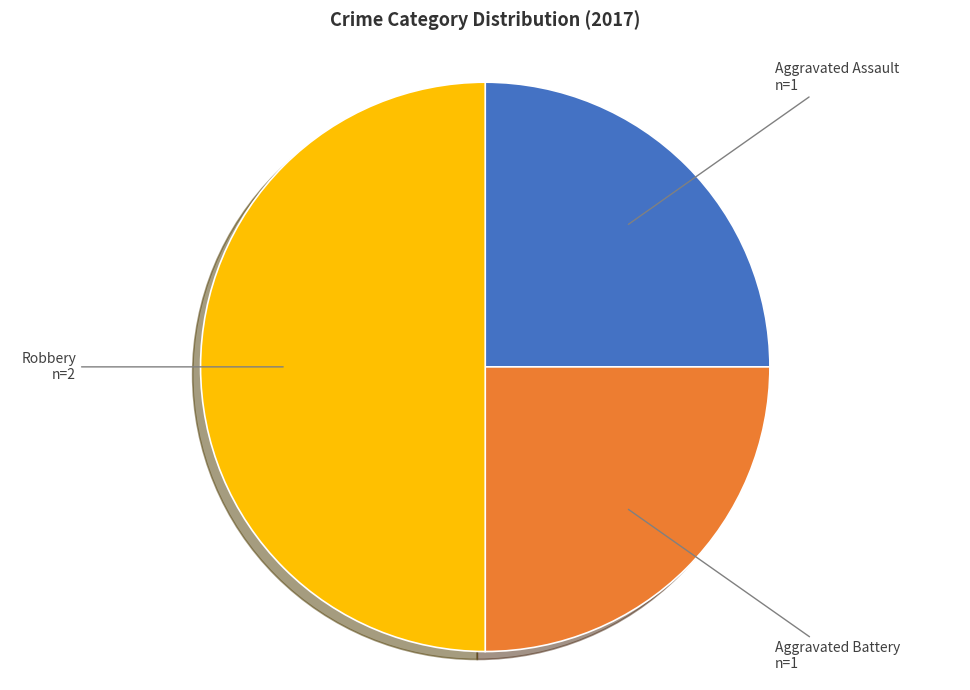

Count the number of slices in the pie.

3